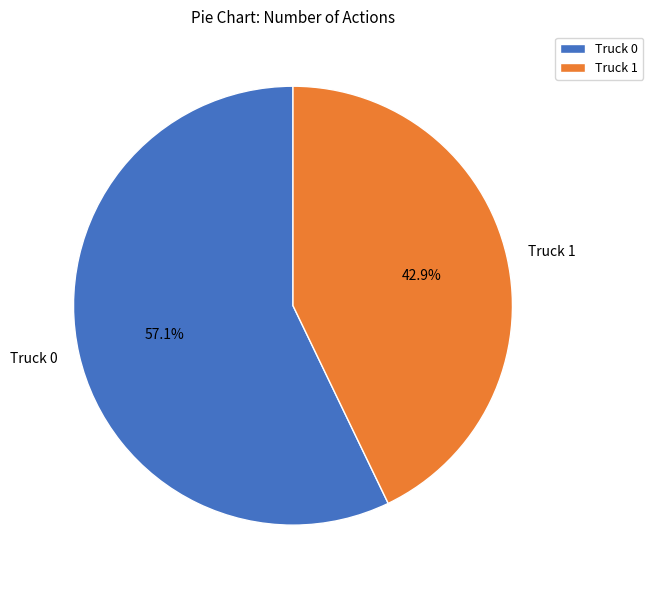

To the nearest percent, what portion does Truck 0 represent?

57%